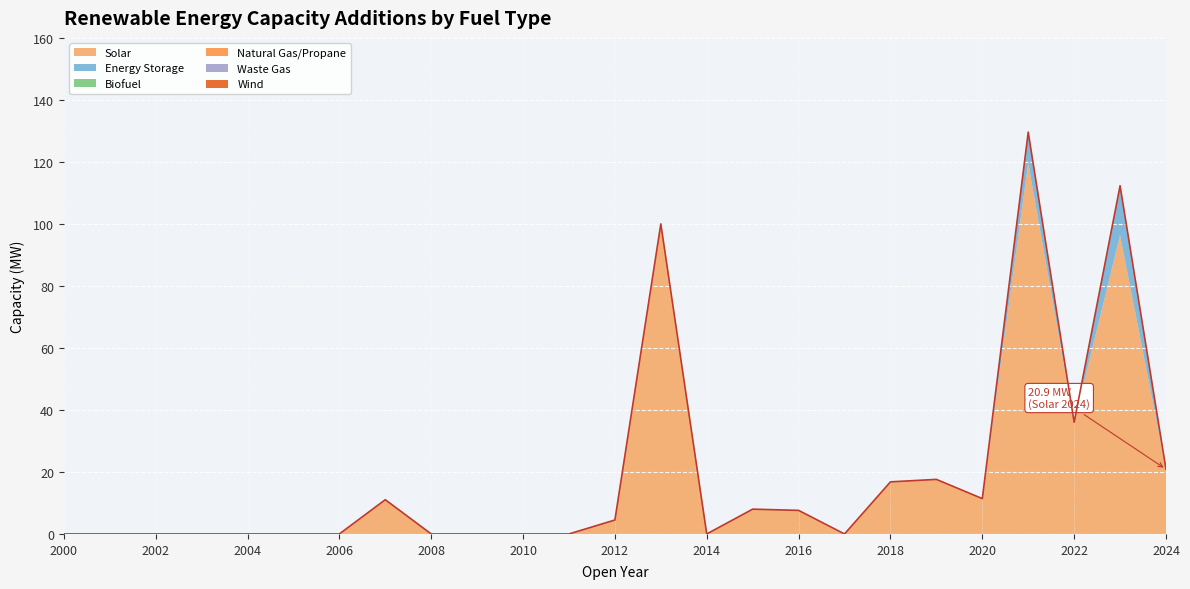

The Biofuel series shows 0.0 at 2014. True or false?

True